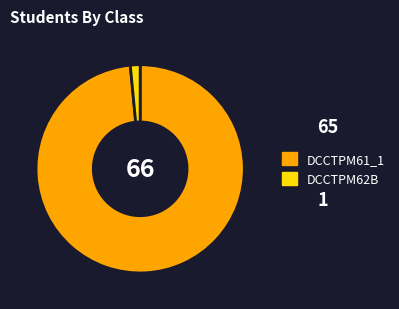

True or false: DCCTPM61_1 accounts for 98% of the total.

True